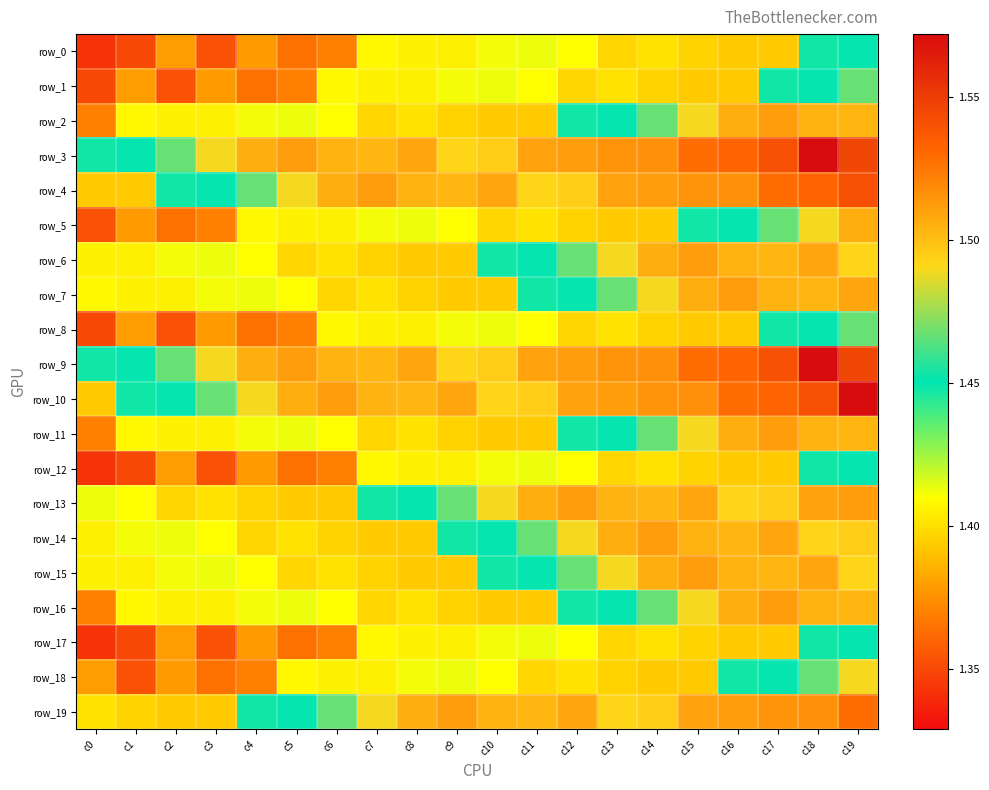

True or false: row_18 has a value of 1.4 at c9.

True